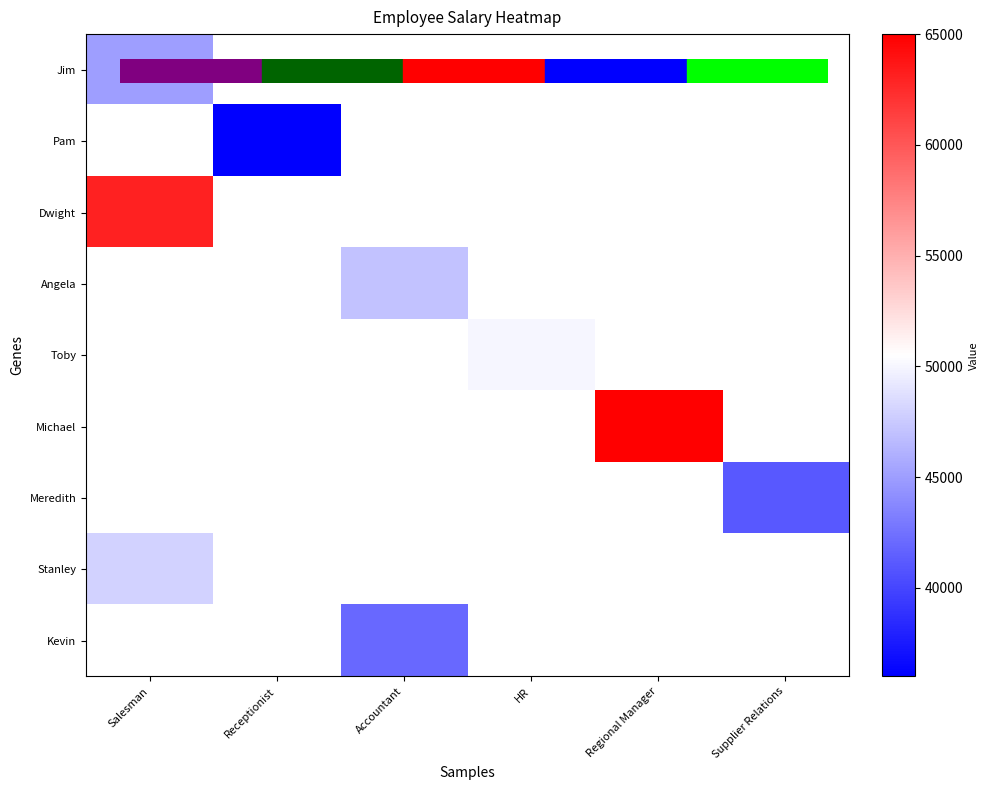

Reading left to right, transcribe all the data shown in this chart.

Jim: Salesman=45000	Receptionist=0	Accountant=0	HR=0	Regional Manager=0	Supplier Relations=0
Pam: Salesman=0	Receptionist=36000	Accountant=0	HR=0	Regional Manager=0	Supplier Relations=0
Dwight: Salesman=63000	Receptionist=0	Accountant=0	HR=0	Regional Manager=0	Supplier Relations=0
Angela: Salesman=0	Receptionist=0	Accountant=47000	HR=0	Regional Manager=0	Supplier Relations=0
Toby: Salesman=0	Receptionist=0	Accountant=0	HR=50000	Regional Manager=0	Supplier Relations=0
Michael: Salesman=0	Receptionist=0	Accountant=0	HR=0	Regional Manager=65000	Supplier Relations=0
Meredith: Salesman=0	Receptionist=0	Accountant=0	HR=0	Regional Manager=0	Supplier Relations=41000
Stanley: Salesman=48000	Receptionist=0	Accountant=0	HR=0	Regional Manager=0	Supplier Relations=0
Kevin: Salesman=0	Receptionist=0	Accountant=42000	HR=0	Regional Manager=0	Supplier Relations=0